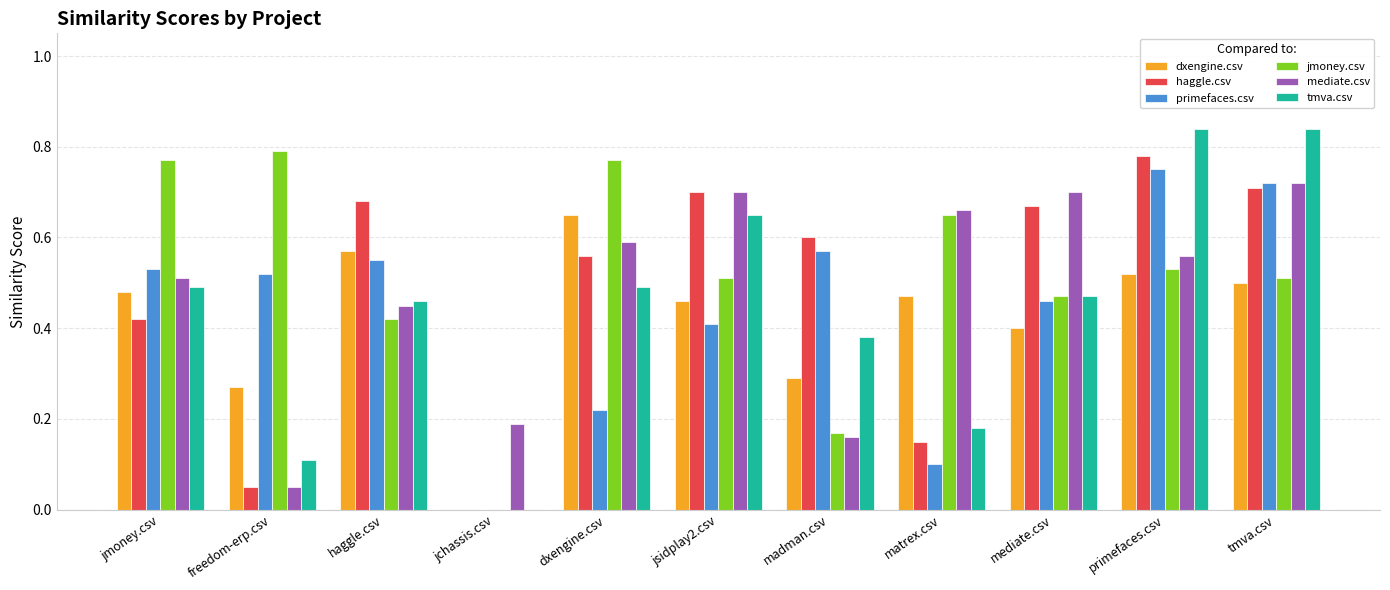

At which label does dxengine.csv reach its peak?

dxengine.csv